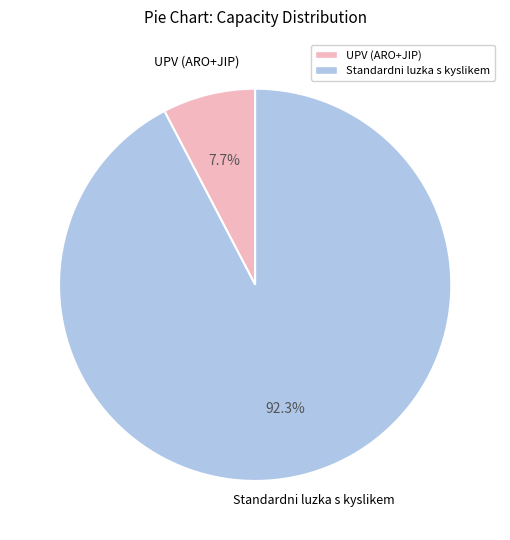

Is there a majority slice in this chart?

Yes